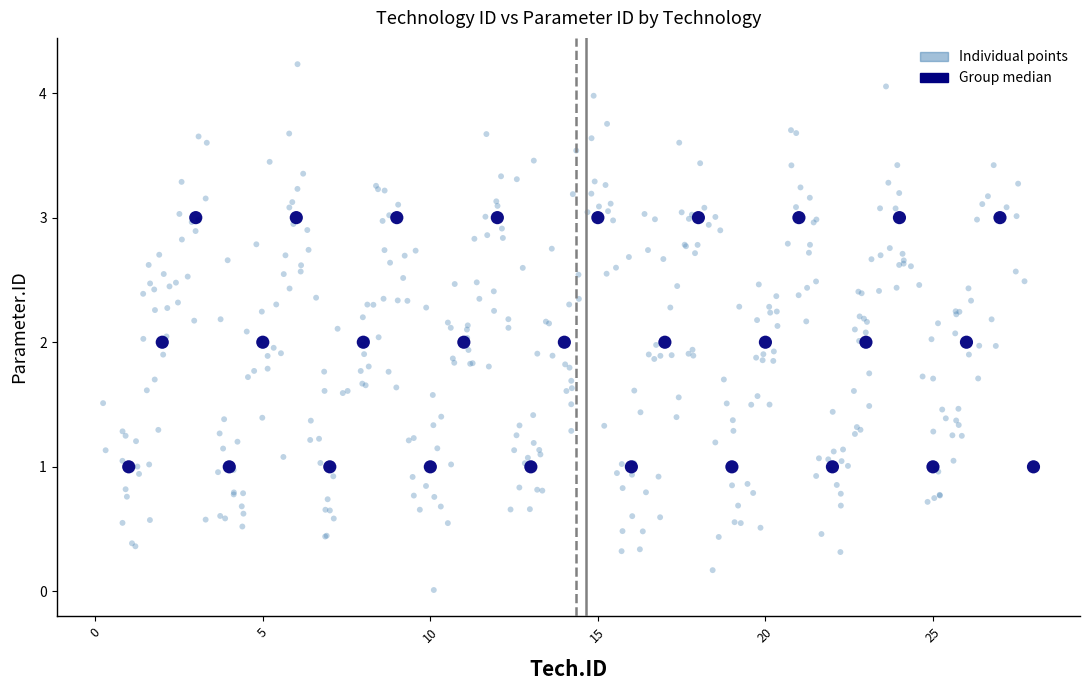

Which series reaches the minimum Y coordinate?

Individual points